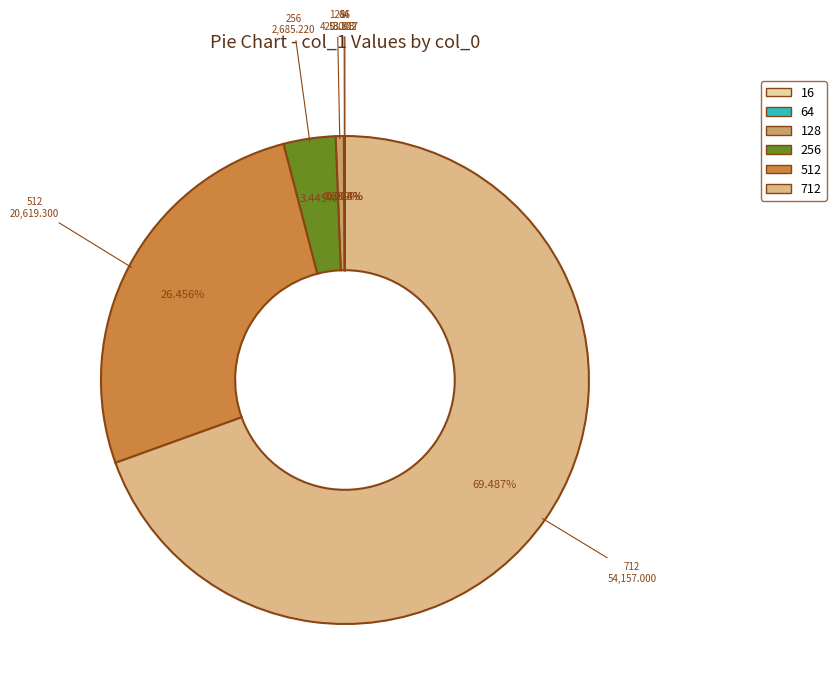

True or false: 712 accounts for 69% of the total.

True